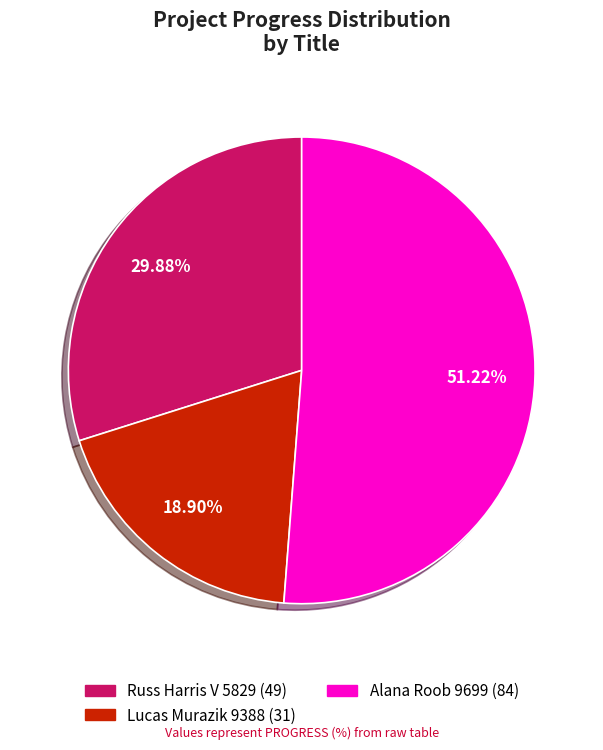

What percentage do Alana Roob 9699 and Lucas Murazik 9388 together represent?

70.1%